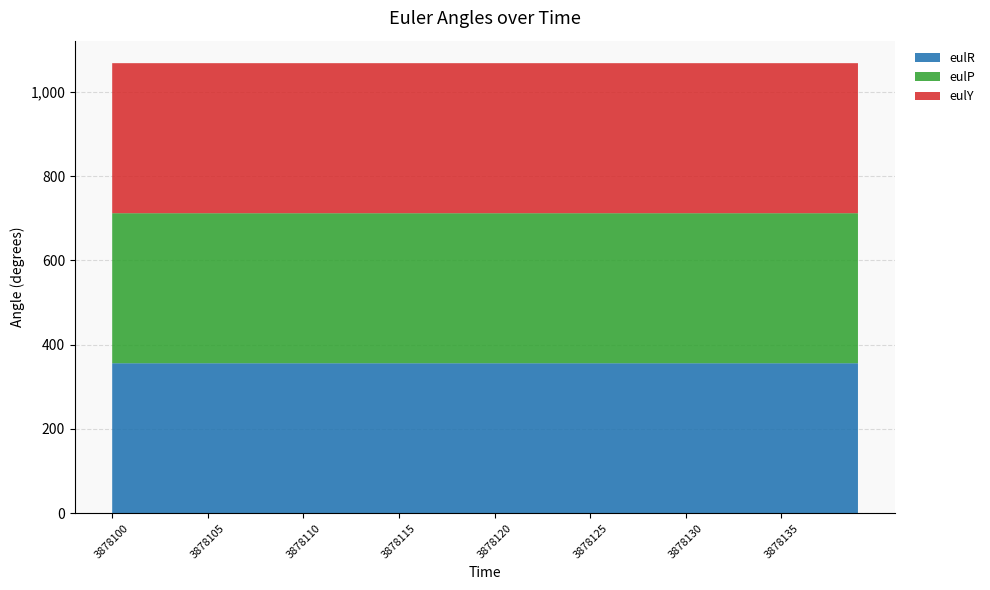

Reading left to right, extract all data points from this chart.

eulR: 3878100=356.0	3878101=356.0	3878102=356.0	3878103=356.0	3878104=356.0	3878105=356.0	3878106=356.0	3878107=356.0	3878108=356.0	3878109=356.0	3878110=356.0	3878111=356.0	3878112=356.0	3878113=356.0	3878114=356.0	3878115=356.0	3878116=356.0	3878117=356.0	3878118=356.0	3878119=356.0	3878120=356.0	3878121=356.0	3878122=356.0	3878123=356.0	3878124=356.0	3878125=356.0	3878126=356.0	3878127=356.0	3878128=356.0	3878129=356.0	3878130=356.0	3878131=356.0	3878132=356.0	3878133=356.0	3878134=356.0	3878135=356.0	3878136=356.0	3878137=356.0	3878138=356.0	3878139=356.0
eulP: 3878100=356.0	3878101=356.0	3878102=356.0	3878103=356.0	3878104=356.0	3878105=356.0	3878106=356.0	3878107=356.0	3878108=356.0	3878109=356.0	3878110=356.0	3878111=356.0	3878112=356.0	3878113=356.0	3878114=356.0	3878115=356.0	3878116=356.0	3878117=356.0	3878118=356.0	3878119=356.0	3878120=356.0	3878121=356.0	3878122=356.0	3878123=356.0	3878124=356.0	3878125=356.0	3878126=356.0	3878127=356.0	3878128=356.0	3878129=356.0	3878130=356.0	3878131=356.0	3878132=356.0	3878133=356.0	3878134=356.0	3878135=356.0	3878136=356.0	3878137=356.0	3878138=356.0	3878139=356.0
eulY: 3878100=356.0	3878101=356.0	3878102=356.0	3878103=356.0	3878104=356.0	3878105=356.0	3878106=356.0	3878107=356.0	3878108=356.0	3878109=356.0	3878110=356.0	3878111=356.0	3878112=356.0	3878113=356.0	3878114=356.0	3878115=356.0	3878116=356.0	3878117=356.0	3878118=356.0	3878119=356.0	3878120=356.0	3878121=356.0	3878122=356.0	3878123=356.0	3878124=356.0	3878125=356.0	3878126=356.0	3878127=356.0	3878128=356.0	3878129=356.0	3878130=356.0	3878131=356.0	3878132=356.0	3878133=356.0	3878134=356.0	3878135=356.0	3878136=356.0	3878137=356.0	3878138=356.0	3878139=356.0